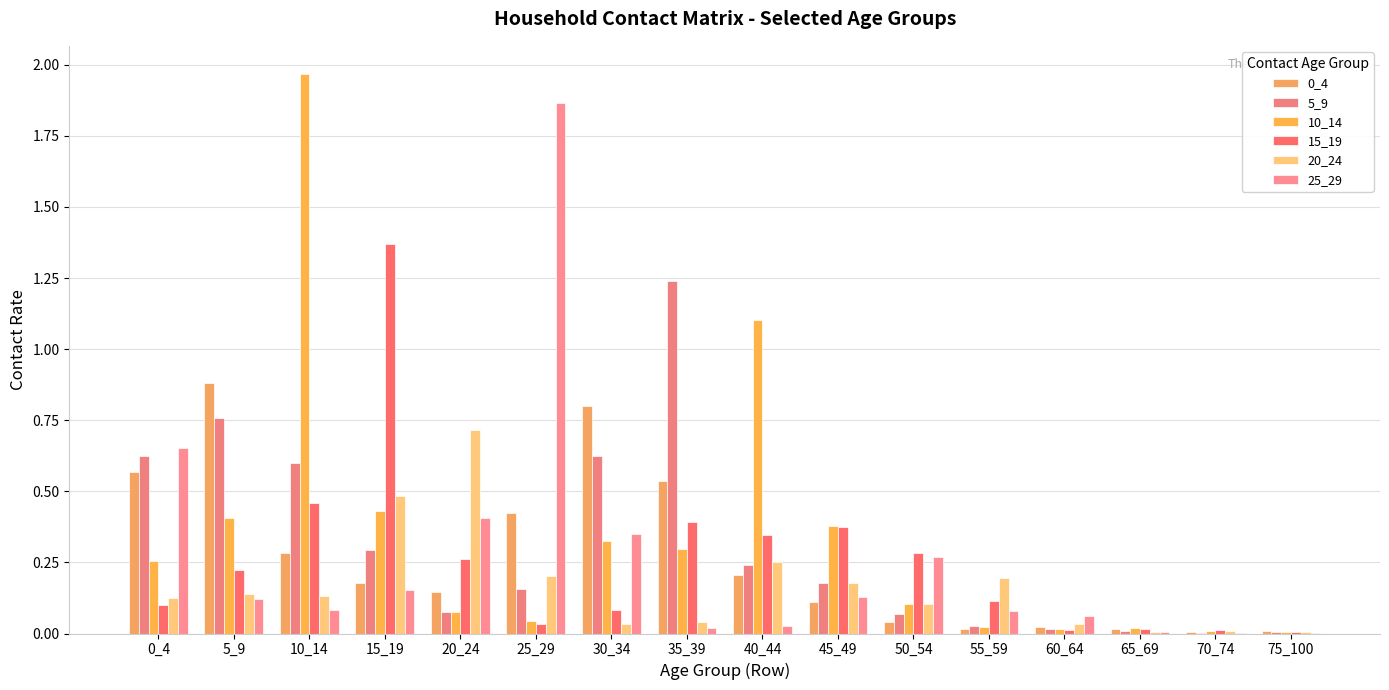

Which label corresponds to the largest value in the chart?

10_14